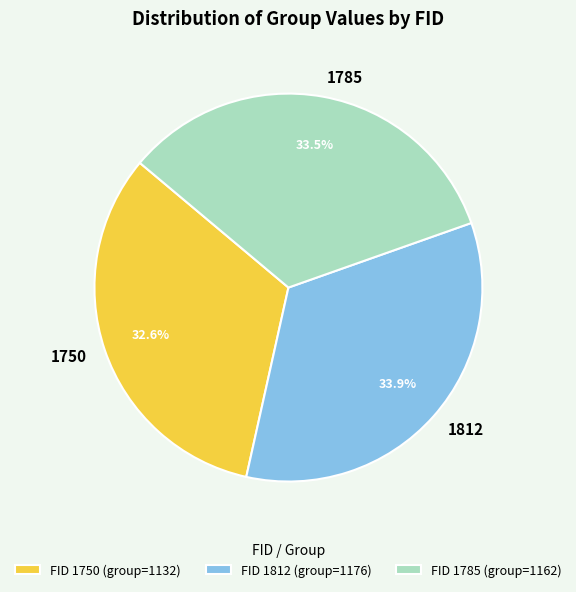

Combined, do 1812 and 1750 account for over 50%?

Yes